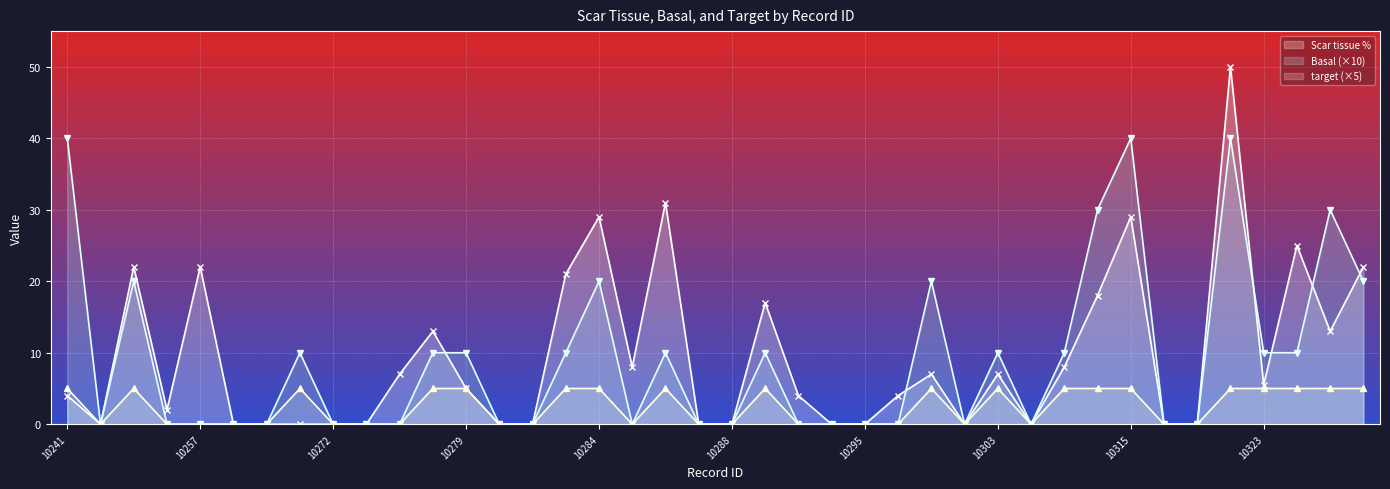

Is it true that target equals 0.0 at 10295?

True